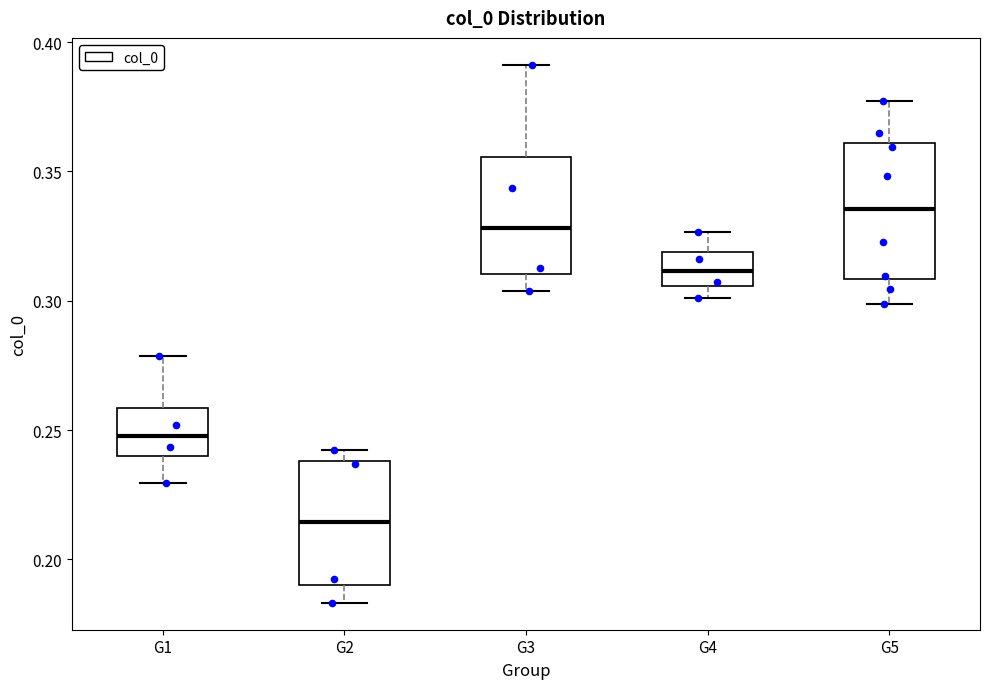

Which box's median line is the lowest?

G2